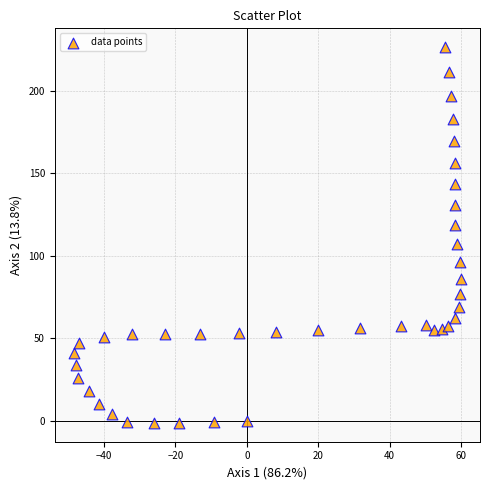

What is the range of X values (max minus min)?

108.3